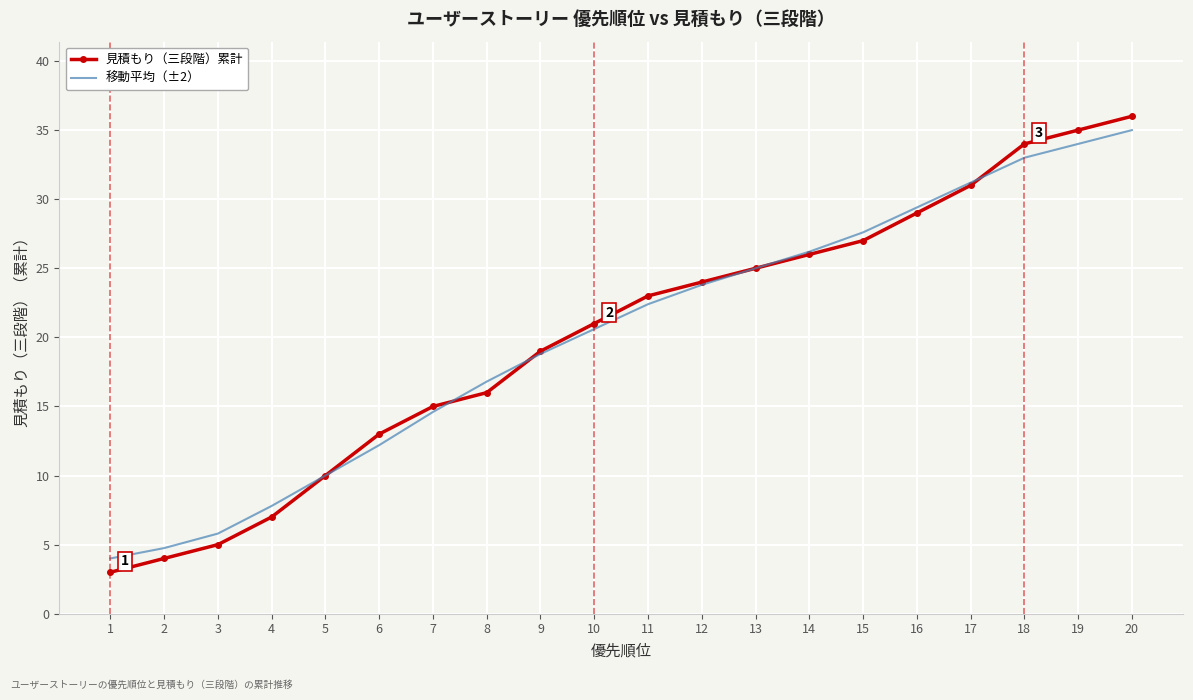

What are all the series names shown in the legend?

見積もり（三段階）累計, 移動平均（±2）